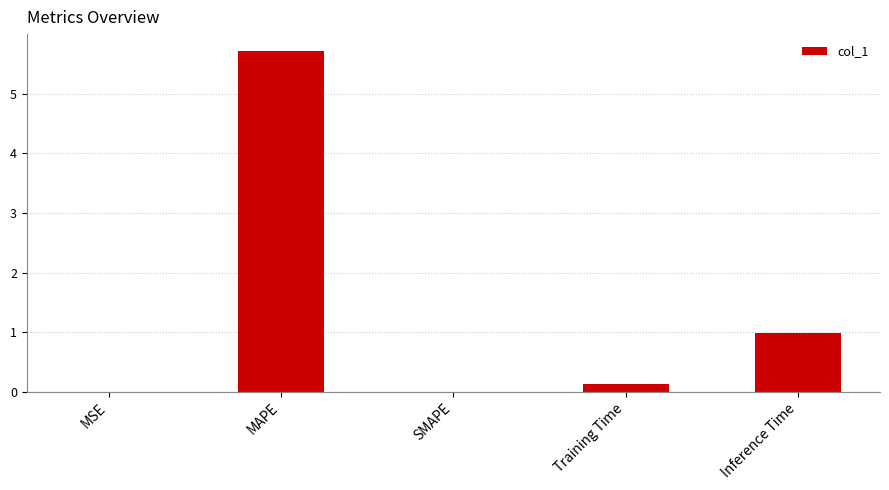

Which has a higher value, MSE or Inference Time?

Inference Time